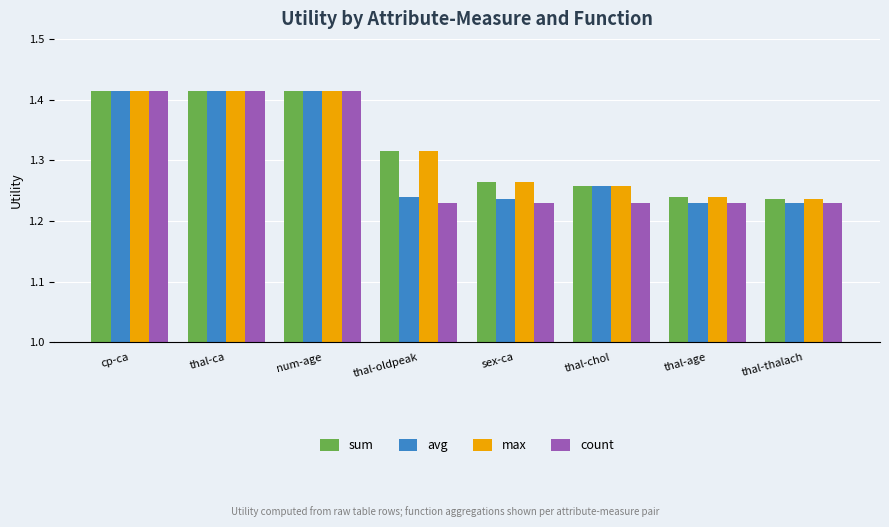

What is the sum of all count values?

10.4